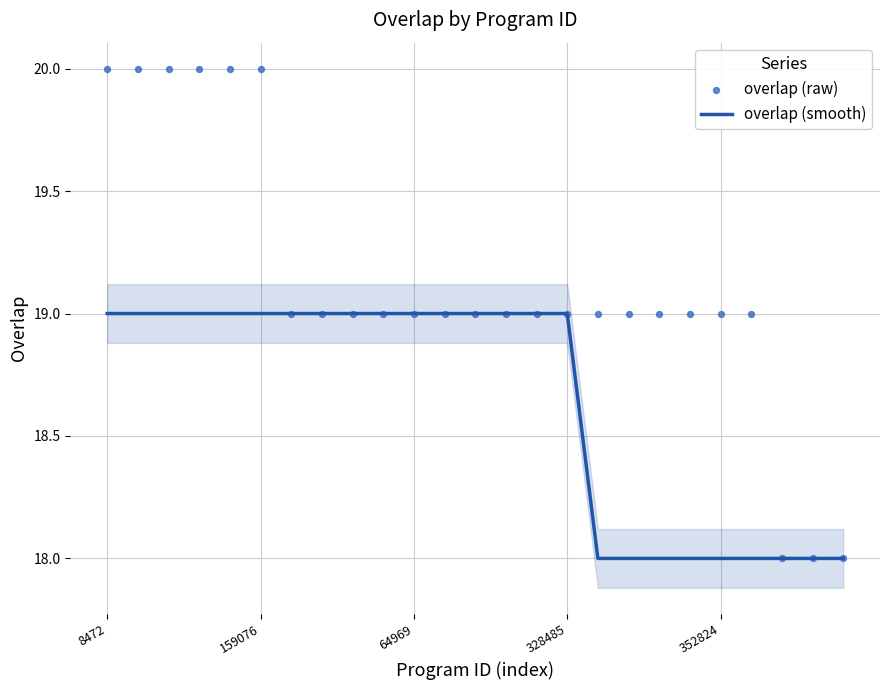

What are all the series names shown in the legend?

overlap (smooth), overlap (raw)